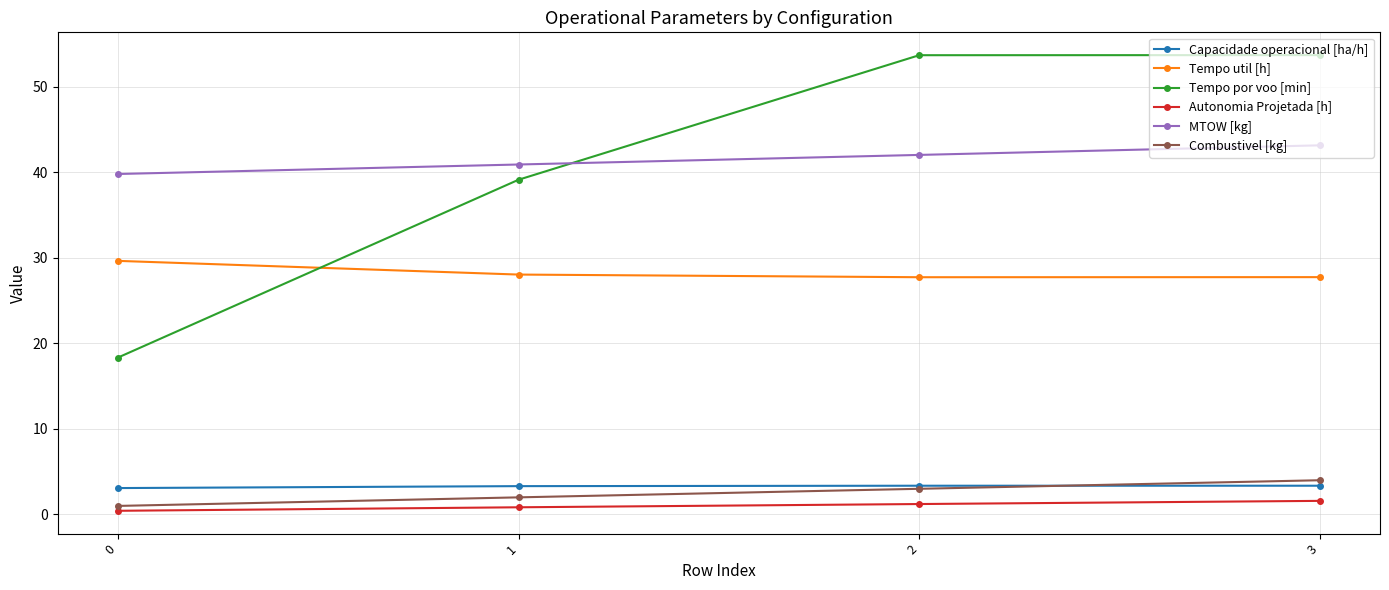

Is the value of MTOW [kg] at 2 greater than the value of Capacidade operacional [ha/h] at 2?

Yes